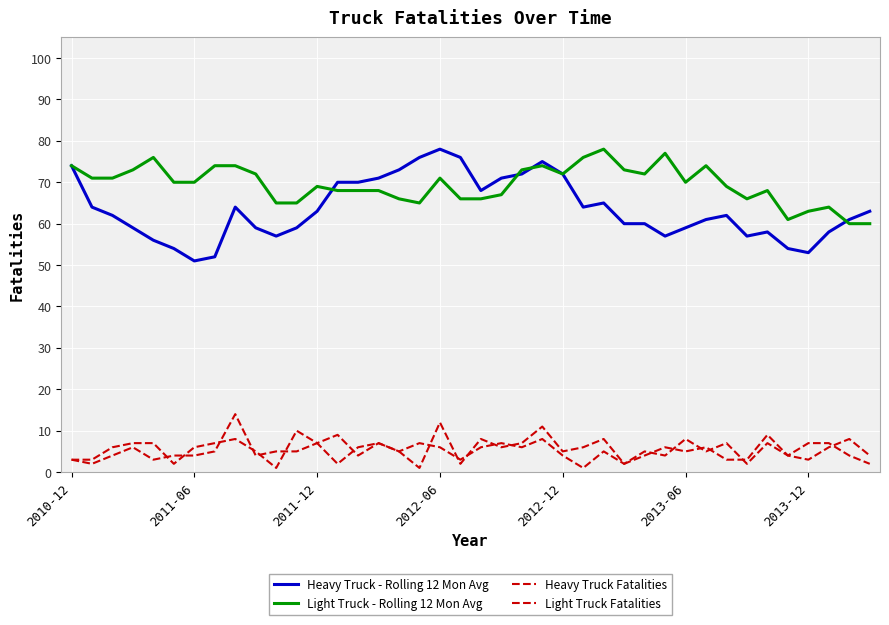

Reading right to left, extract all data points from this chart.

Heavy Truck - Rolling 12 Mon Avg: 63	61	58	53	54	58	57	62	61	59	57	60	60	65	64	72	75	72	71	68	76	78	76	73	71	70	70	63	59	57	59	64	52	51	54	56	59	62	64	74
Light Truck - Rolling 12 Mon Avg: 60	60	64	63	61	68	66	69	74	70	77	72	73	78	76	72	74	73	67	66	66	71	65	66	68	68	68	69	65	65	72	74	74	70	70	76	73	71	71	74
Heavy Truck Fatalities: 4	8	6	3	4	7	2	7	5	8	4	5	2	5	1	4	8	6	7	6	3	6	7	5	7	4	9	7	5	5	4	14	5	4	4	3	6	4	2	3
Light Truck Fatalities: 2	4	7	7	4	9	3	3	6	5	6	4	2	8	6	5	11	7	6	8	2	12	1	5	7	6	2	7	10	1	5	8	7	6	2	7	7	6	3	3